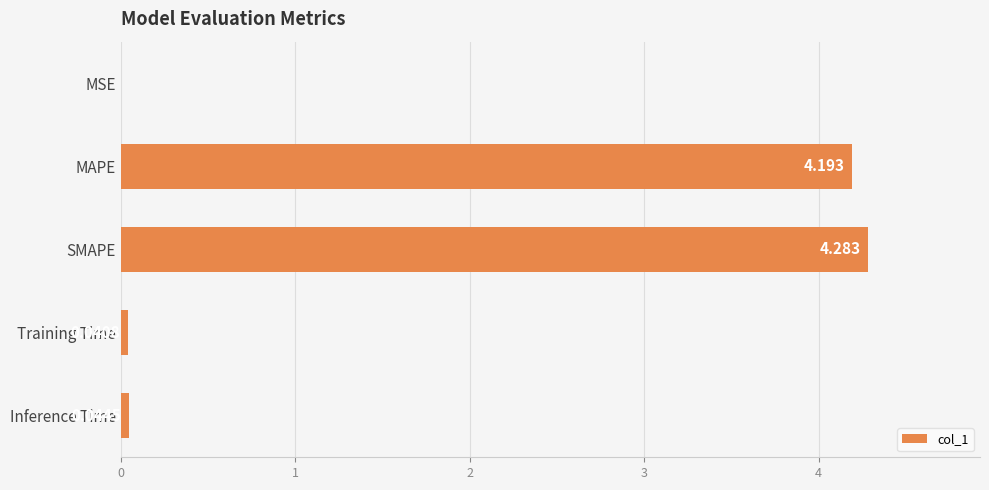

Which category has the highest value across all series?

SMAPE